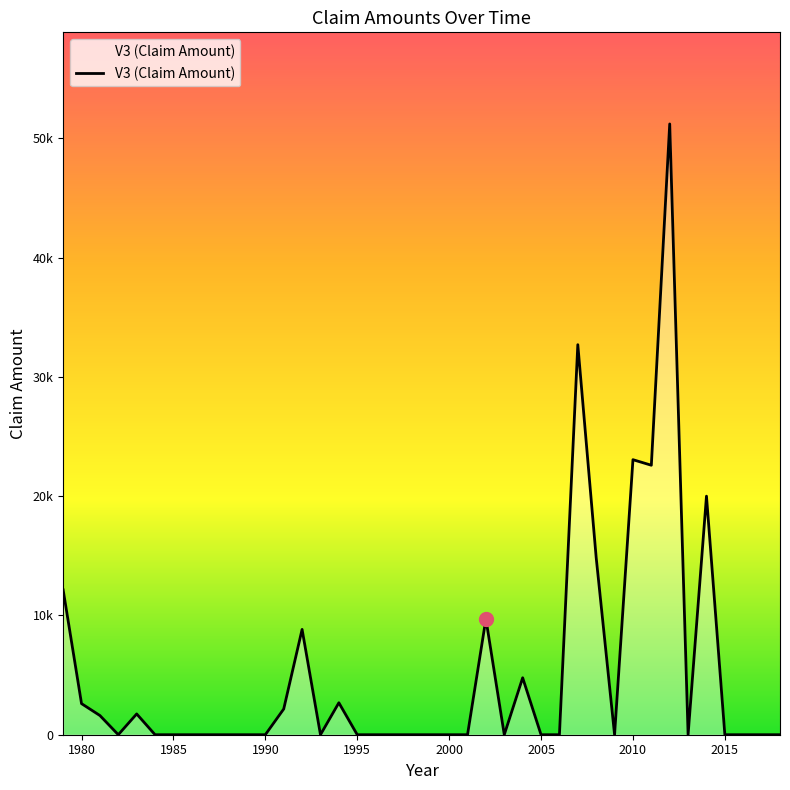

Does the chart display data point markers on the line(s)?

No